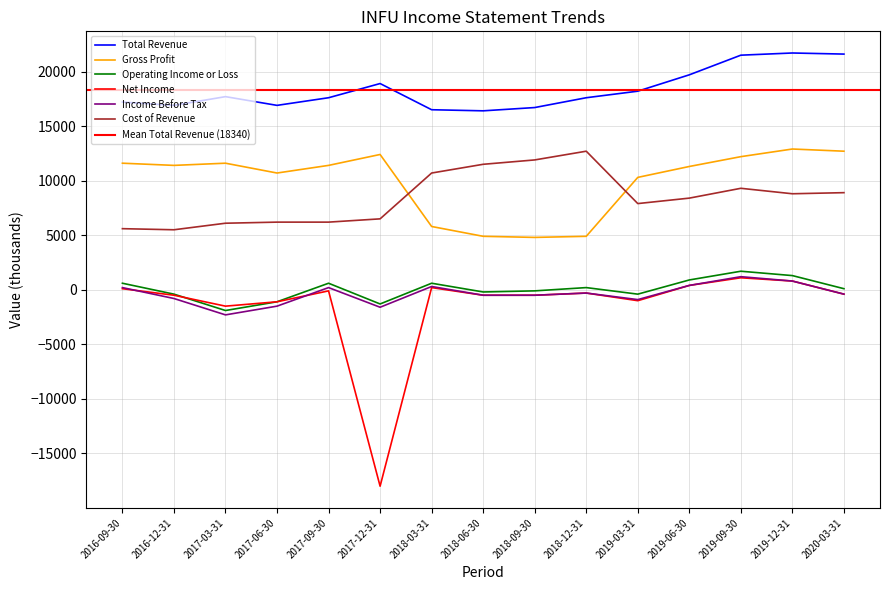

What is the sum of all Operating Income or Loss values?

600